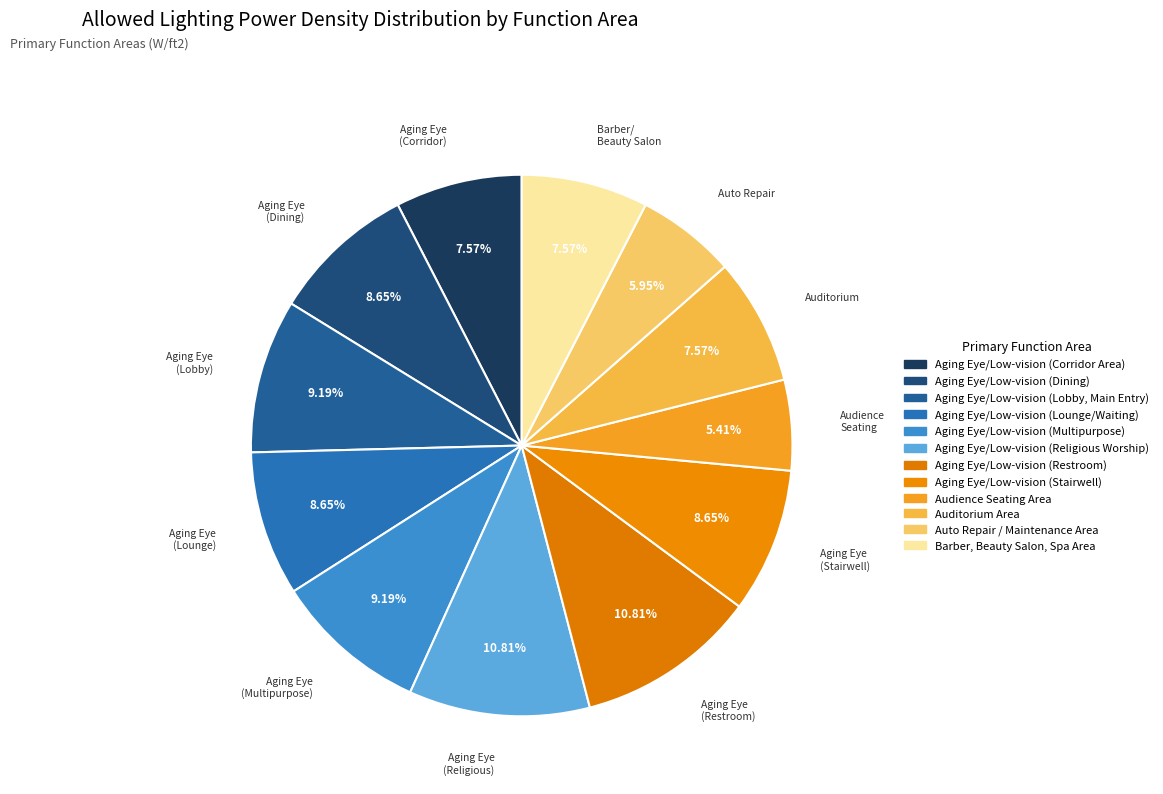

True or false: Aging Eye/Low-vision (Religious Worship) accounts for 11% of the total.

True